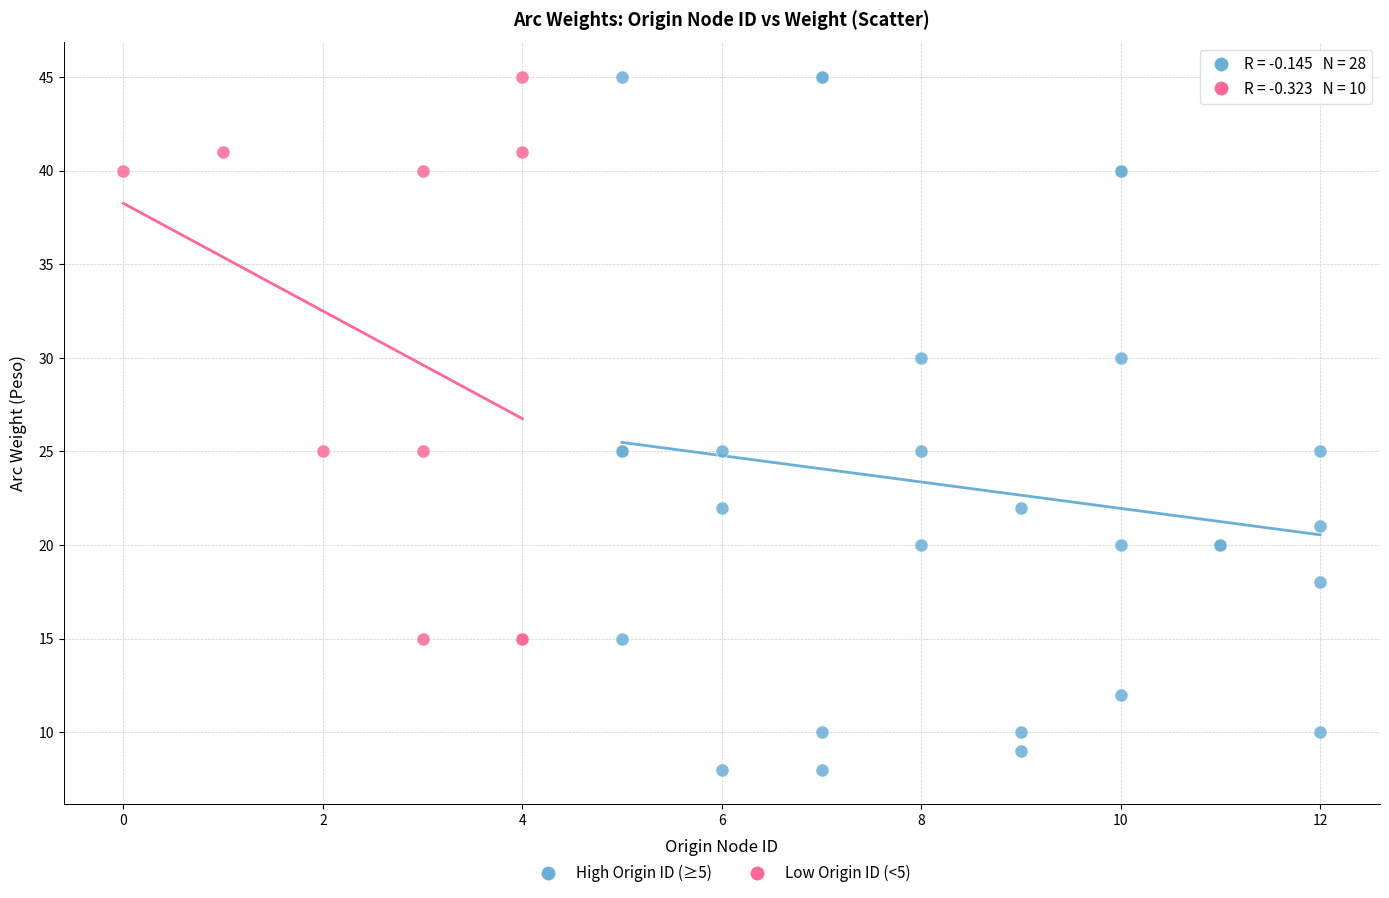

Which series has the largest Y range (max minus min)?

High Origin ID (≥5)